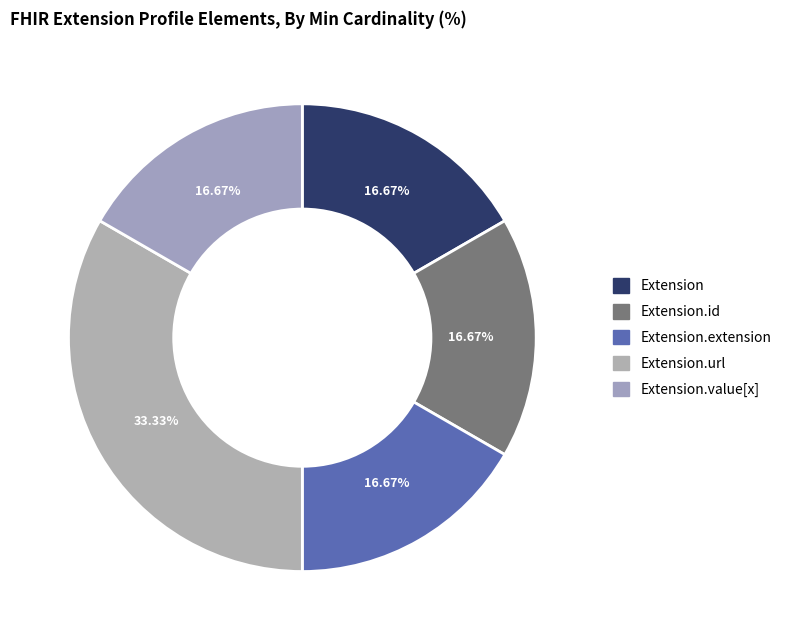

Count the number of slices in the pie.

5